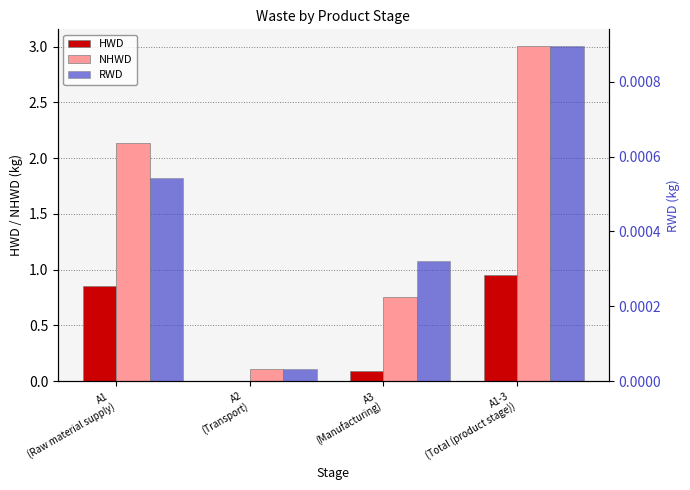

At which category does the chart reach its peak across all series?

A1-3
(Total (product stage))